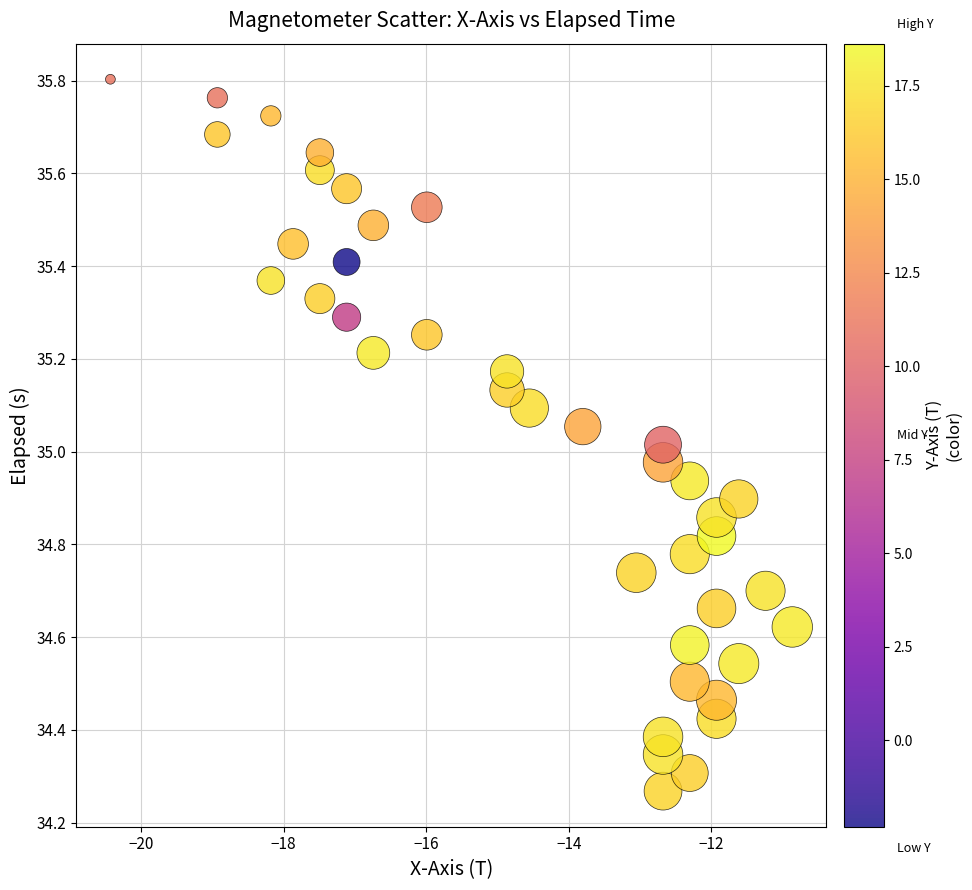

What is the range of X values (max minus min)?

9.6